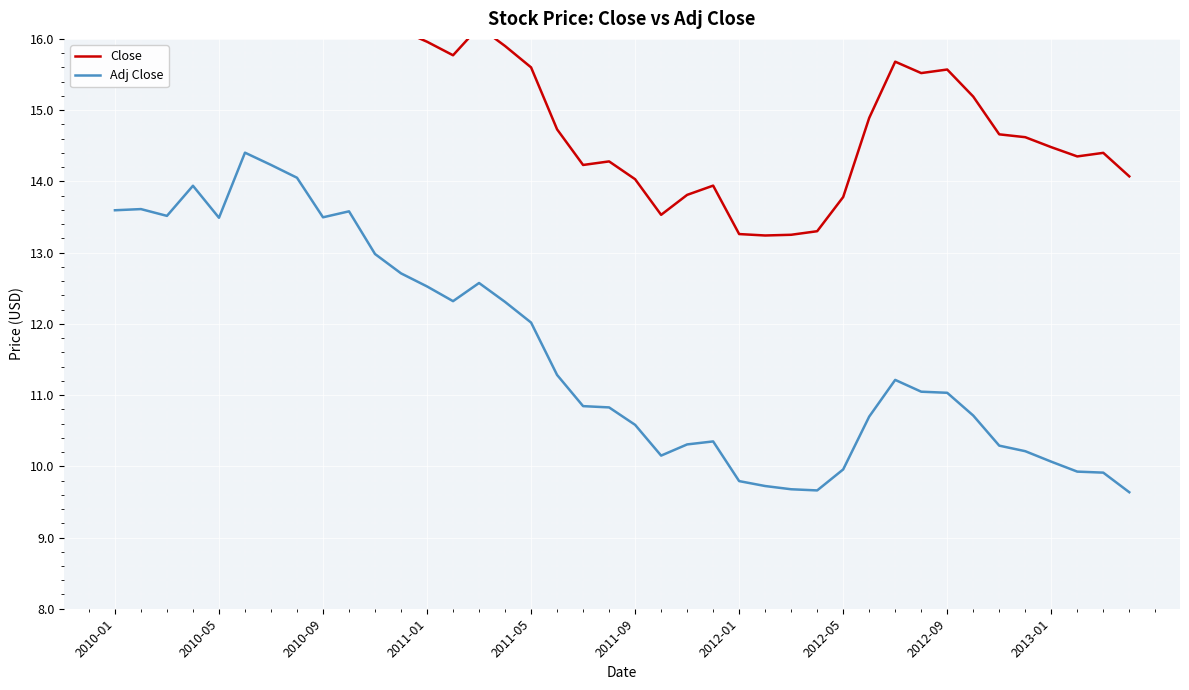

How many values in the Close series are below 15?

19